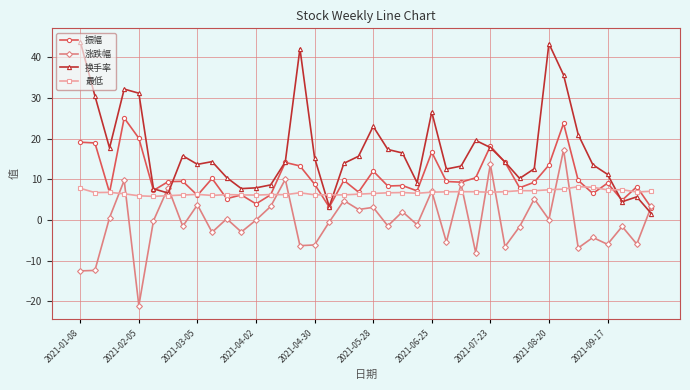

Which series has the largest total across all categories?

换手率